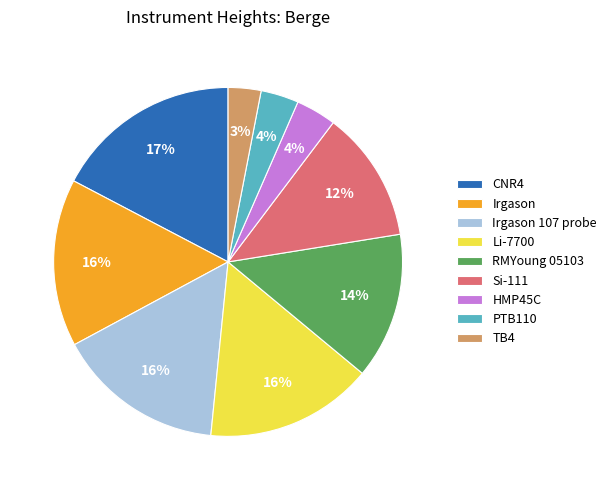

To the nearest percent, what is the combined percentage of Irgason and TB4?

19%